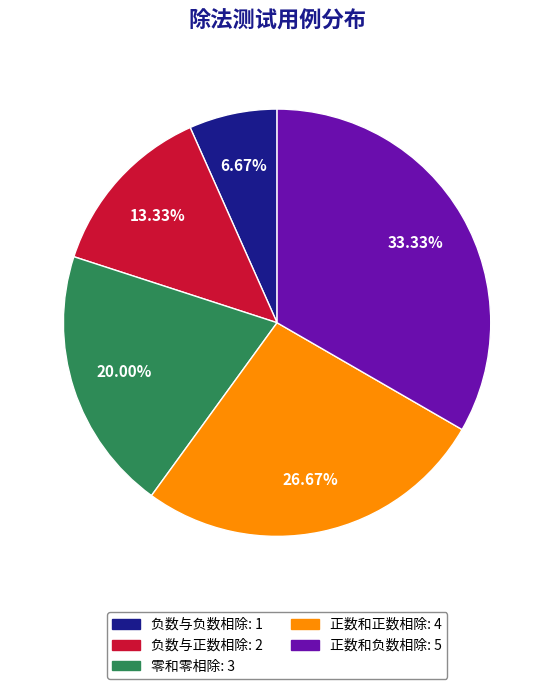

Is there any slice that represents more than half of the pie?

No